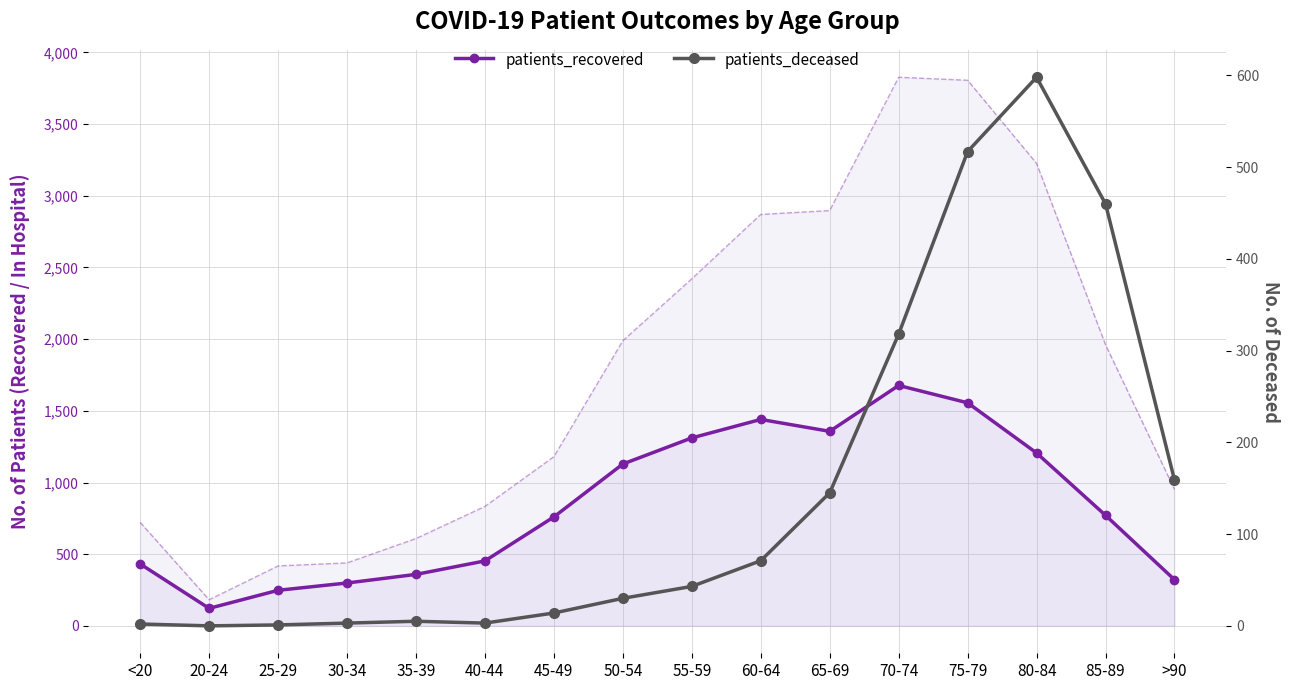

Is this an area chart (filled region under the line)?

No